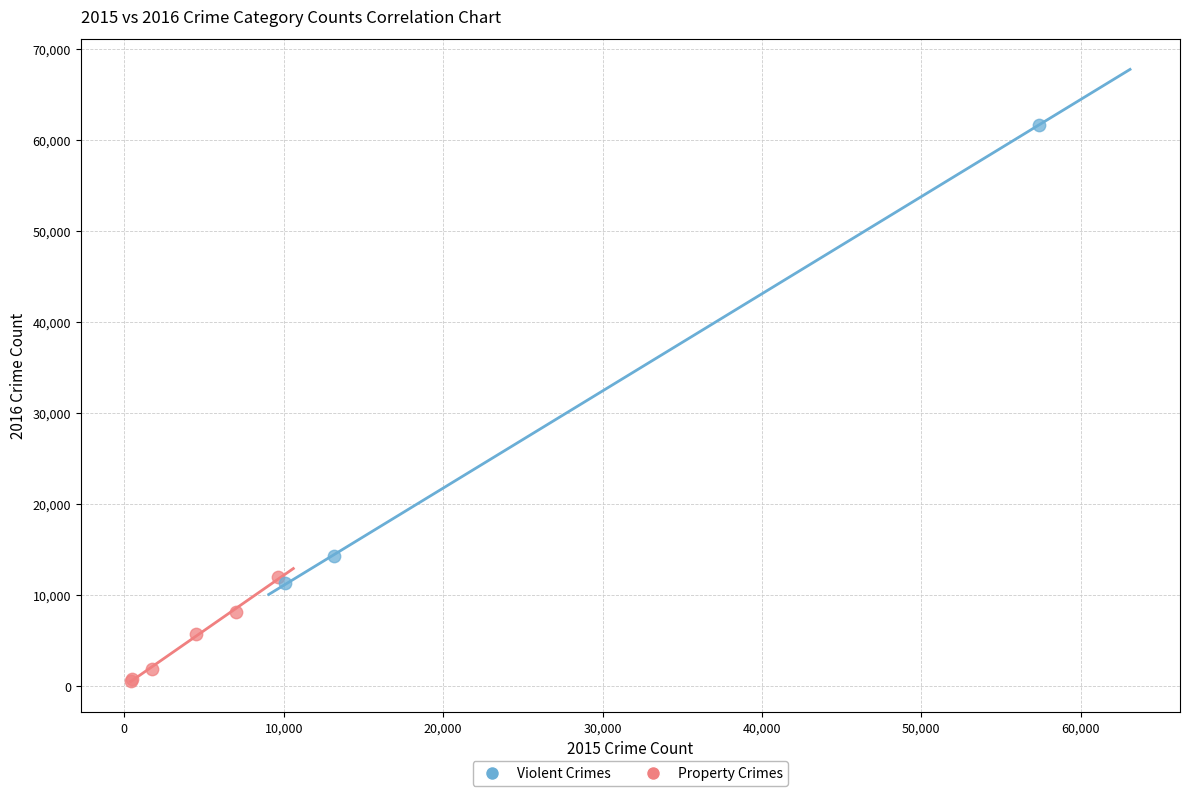

Which series reaches the minimum Y coordinate?

Violent Crimes